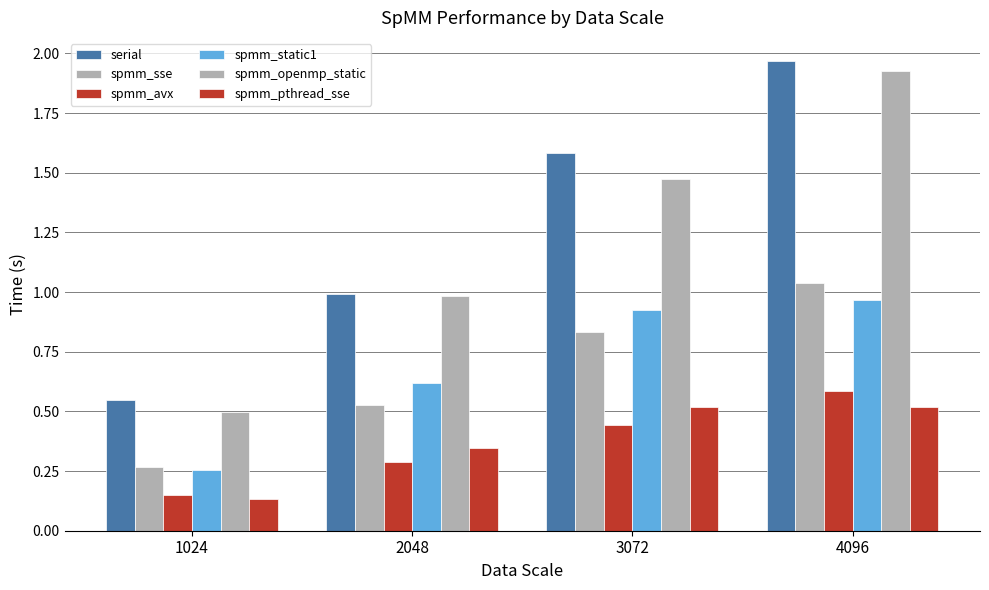

At which category does the chart reach its minimum across all series?

1024